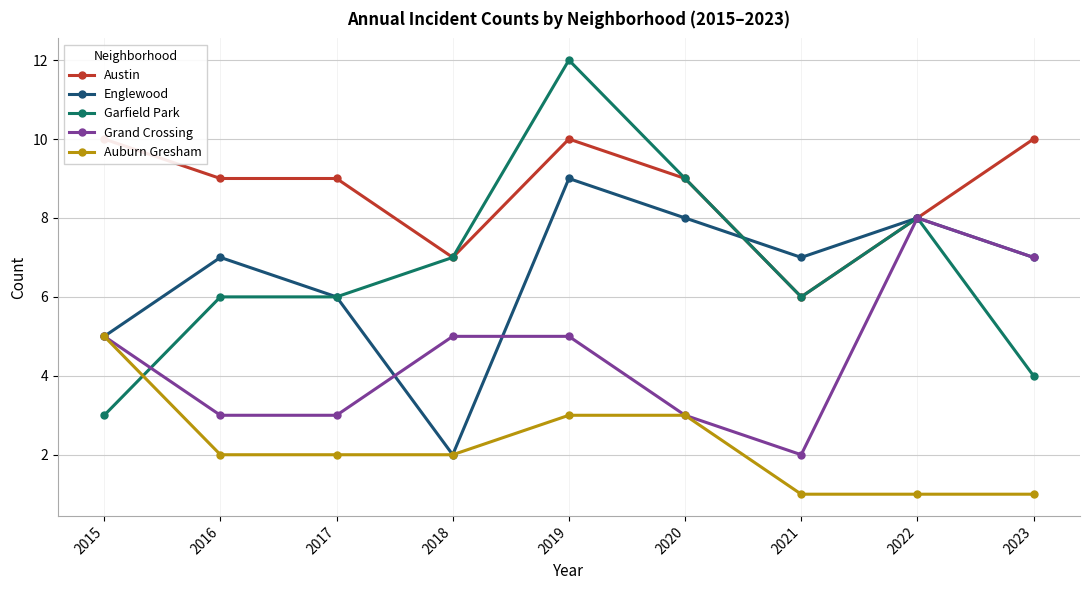

Where is the first local maximum for Grand Crossing?

2022